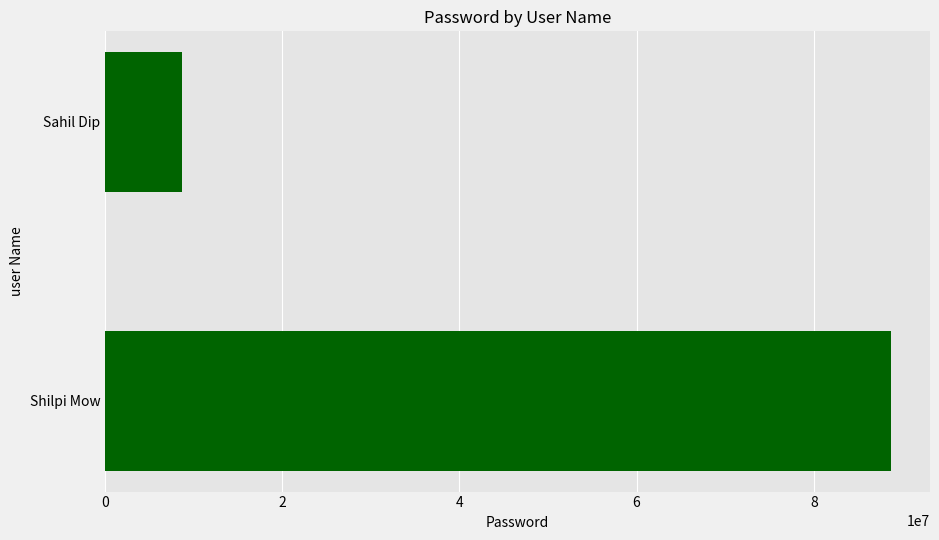

True or false: the data shows 145311108 at Shilpi Mow.

False